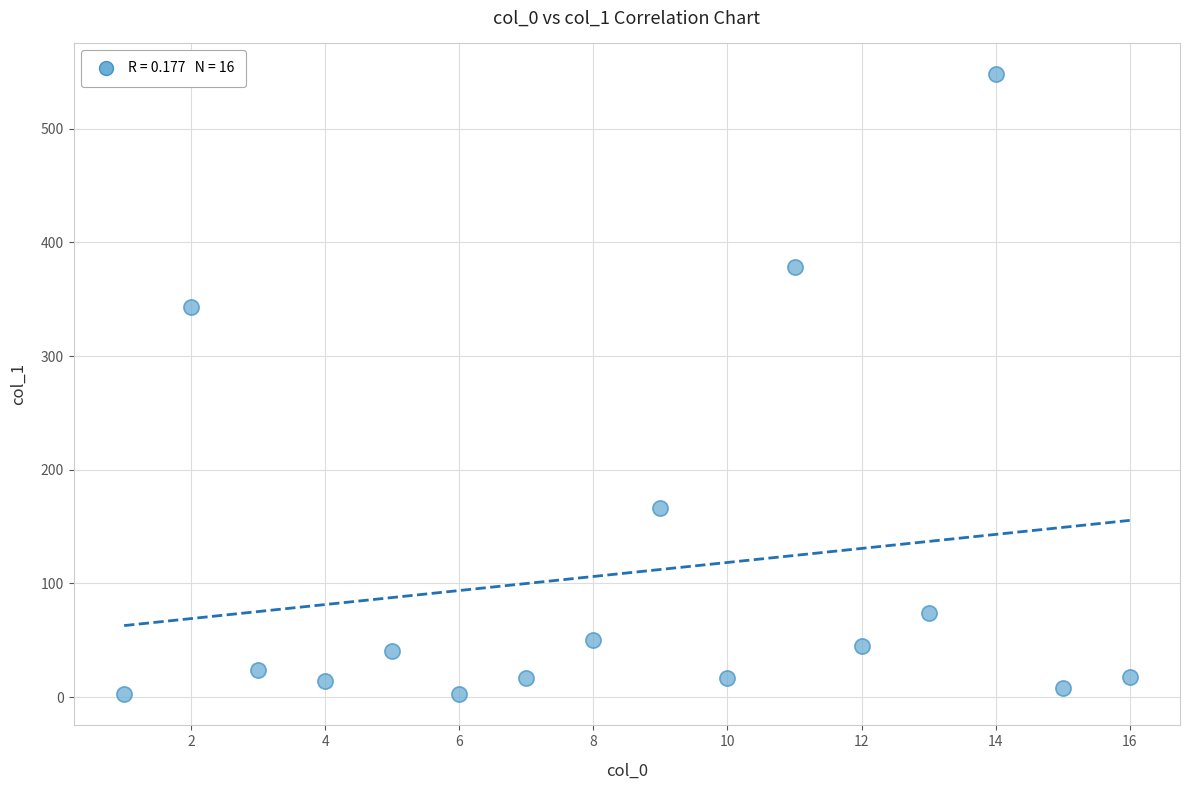

What Y value in the scatter plot is closest to 275?

343.4